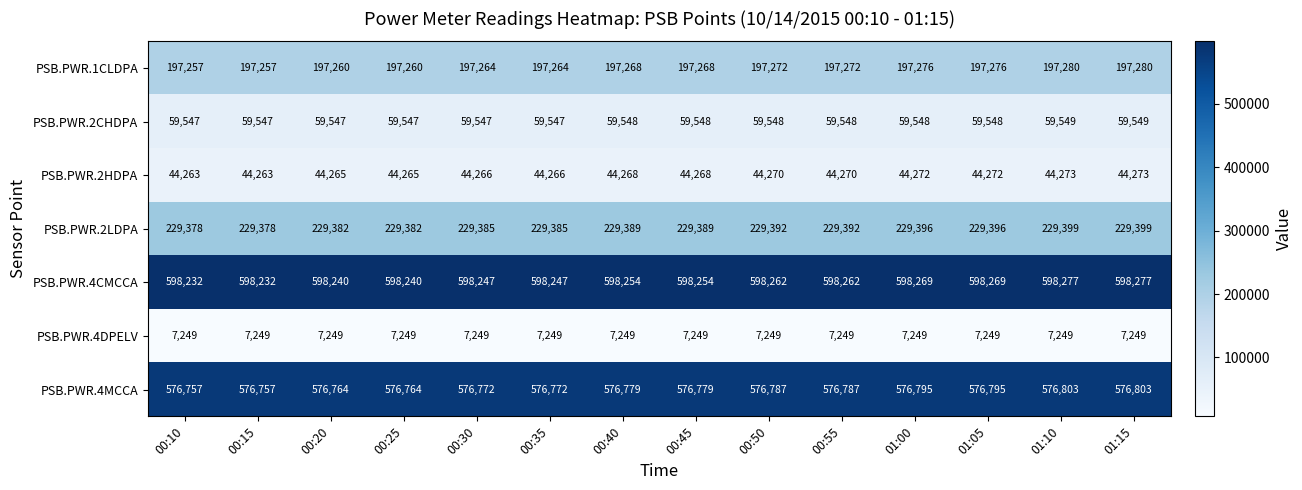

Count the PSB.PWR.4MCCA values in the range 576764 to 576795.

10